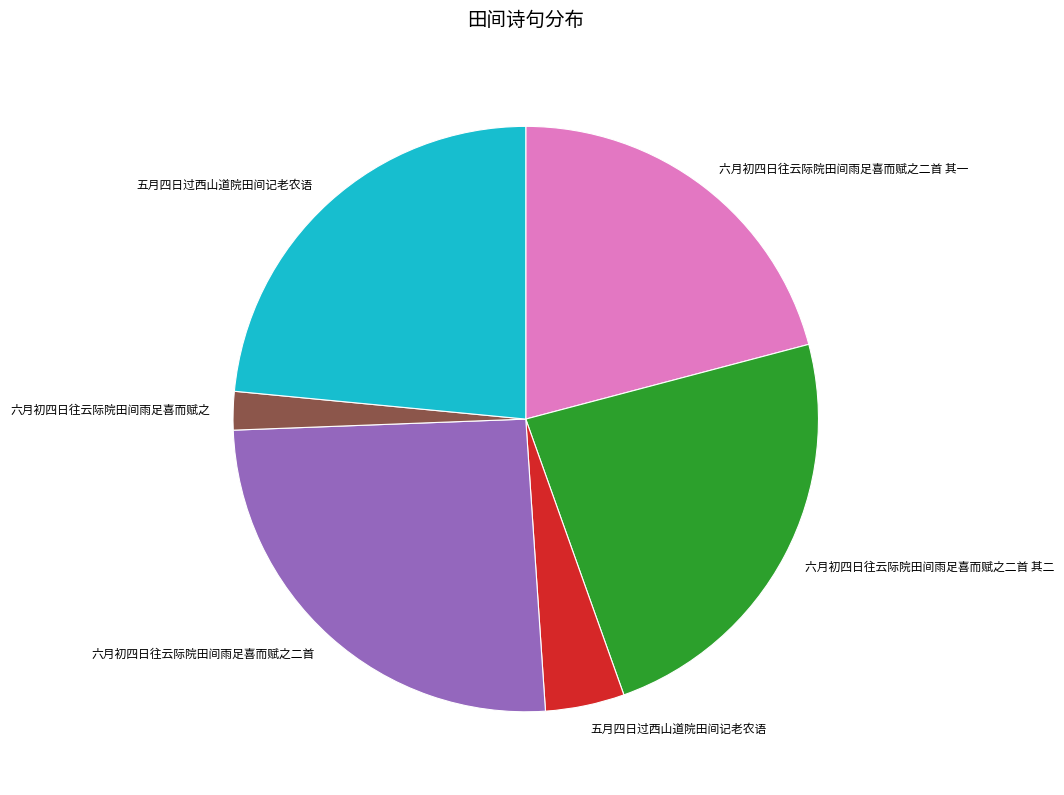

Is there any slice that represents more than half of the pie?

No